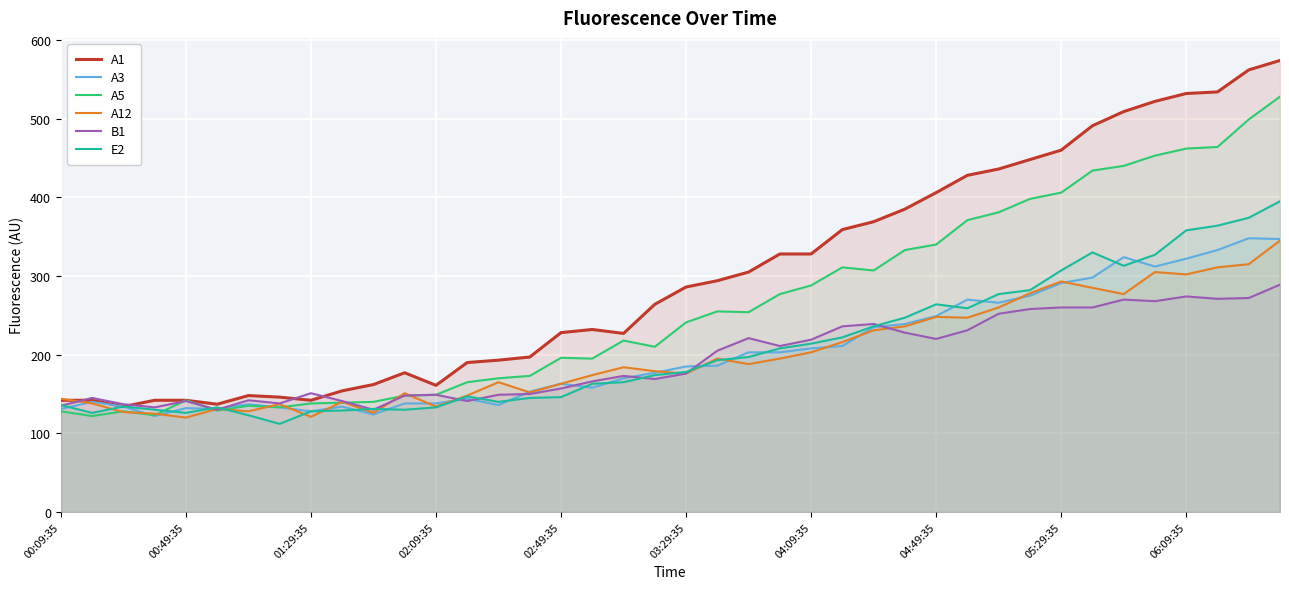

What is the smallest value displayed?

112